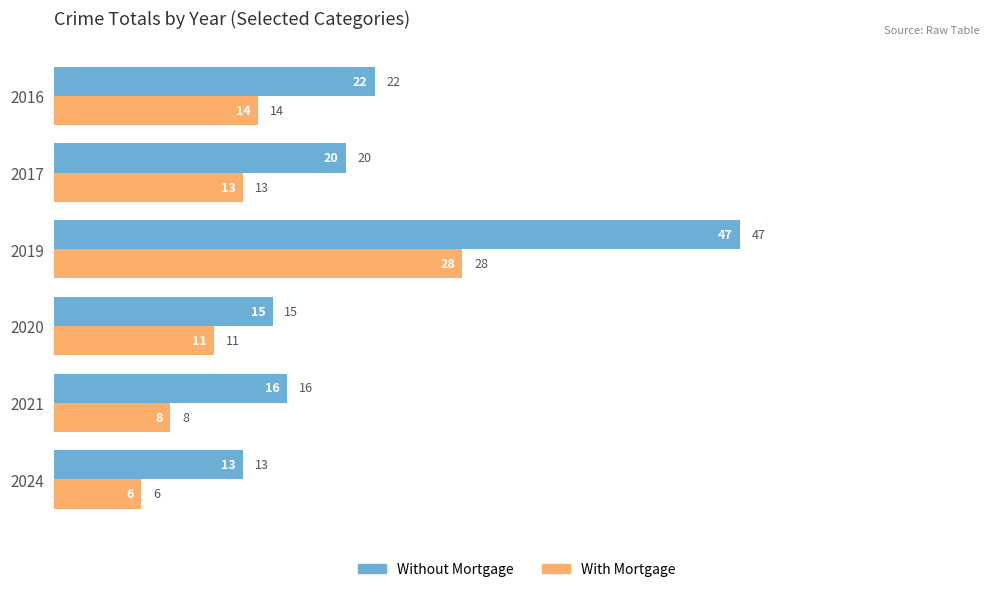

List the series in order of their peak value, highest first.

Without Mortgage, With Mortgage